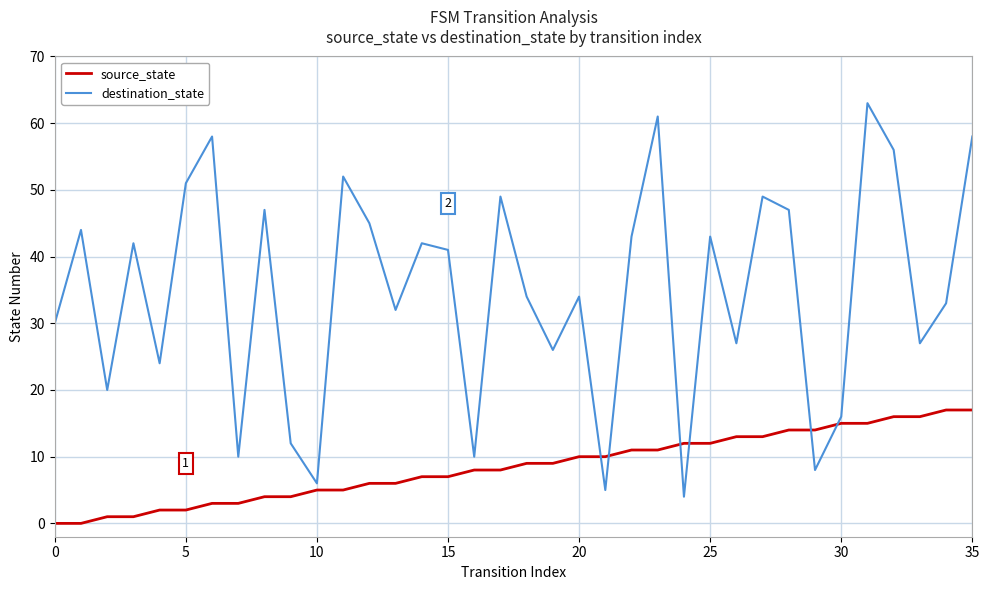

Which series ends up on top after the final intersection of source_state and destination_state?

destination_state